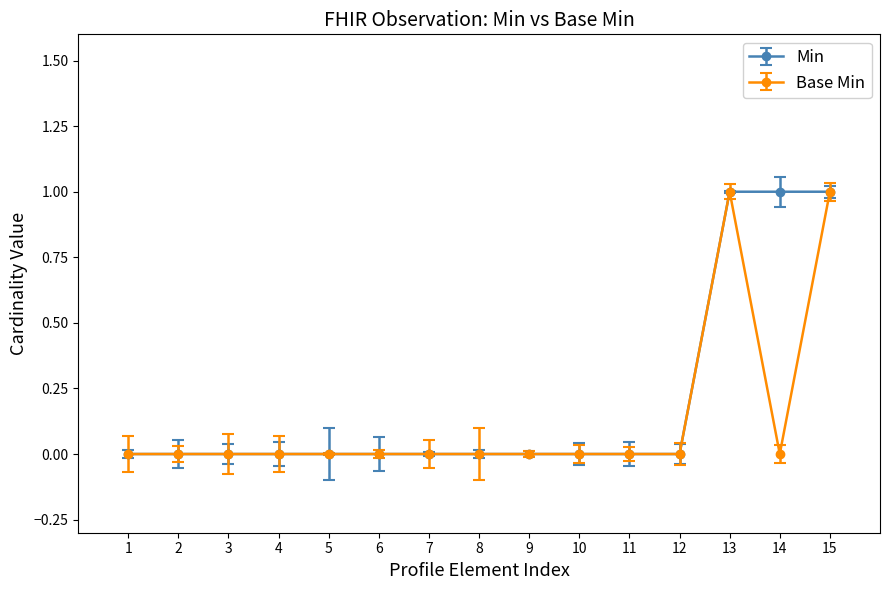

Is it true that Min equals 0 at 3?

True